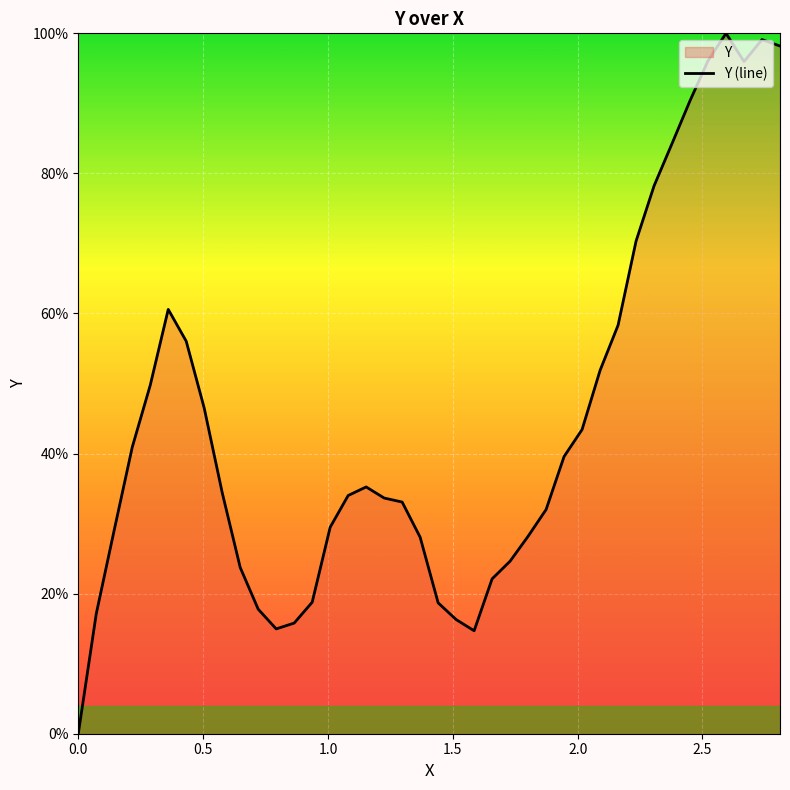

How many lines are shown in the chart?

1